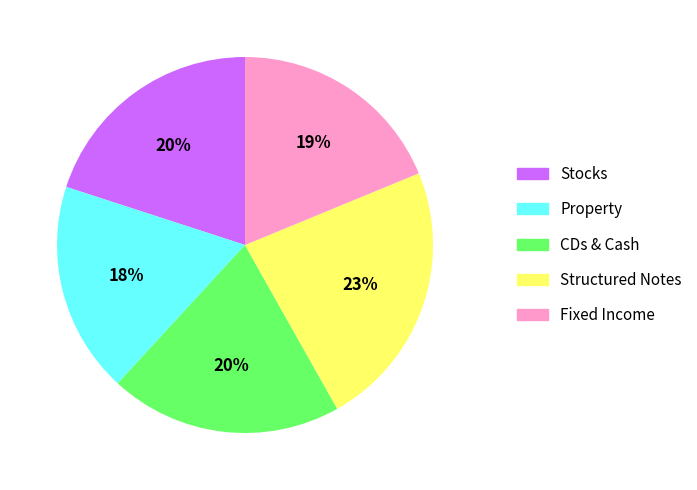

Is there any slice that represents more than half of the pie?

No